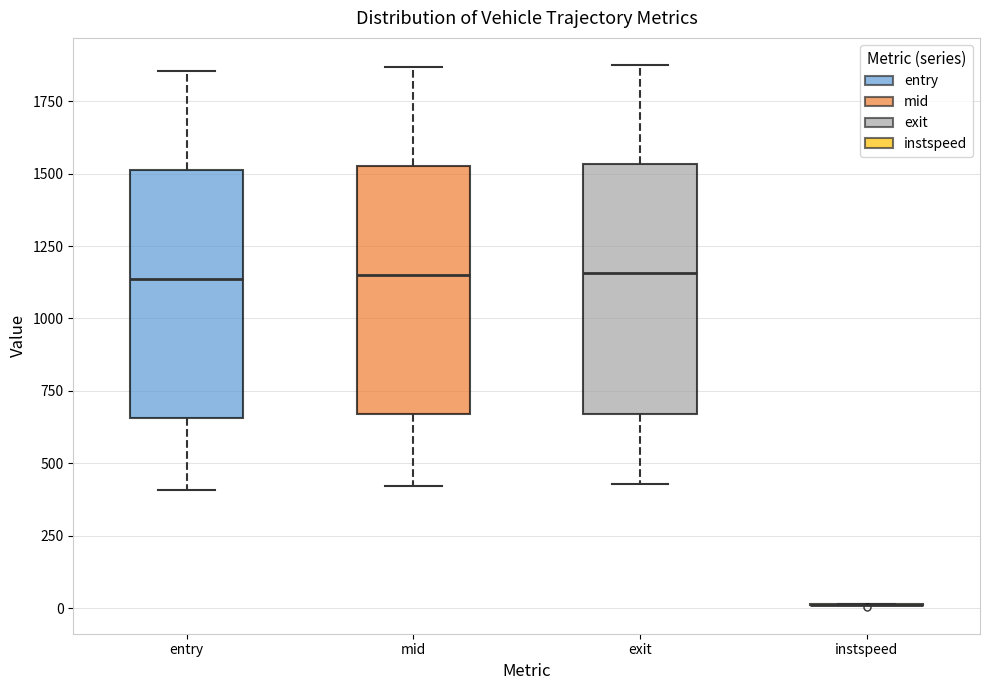

Reading left to right, transcribe this box plot: for each box, give where its median line is, the range the box spans, and where its two whiskers end, as read against the y-axis. The values are not printed on the chart, so give them approximately, as read against the axis.

entry: median 1150, box 650 to 1500, whiskers 400 to 1850
mid: median 1150, box 650 to 1550, whiskers 400 to 1850
exit: median 1150, box 650 to 1550, whiskers 450 to 1900
instspeed: box collapsed to a line at 0, whiskers 0 to 0